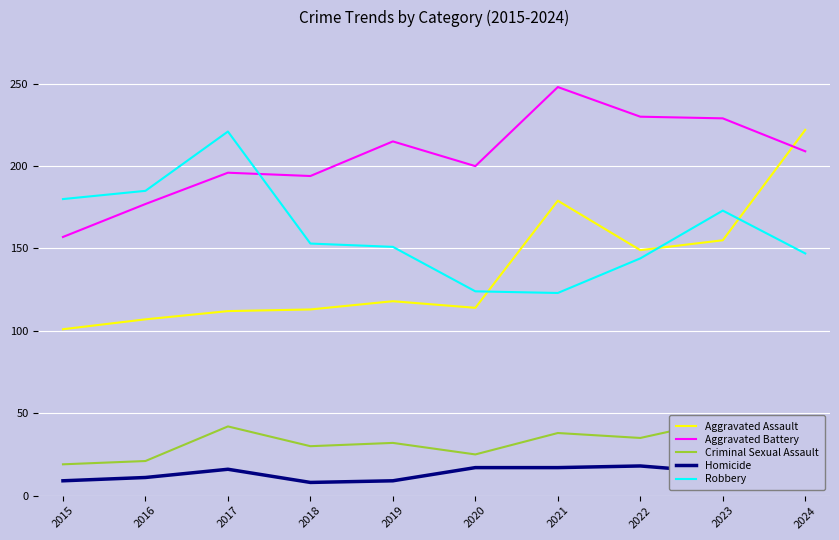

How many categories are shown in the chart?

10